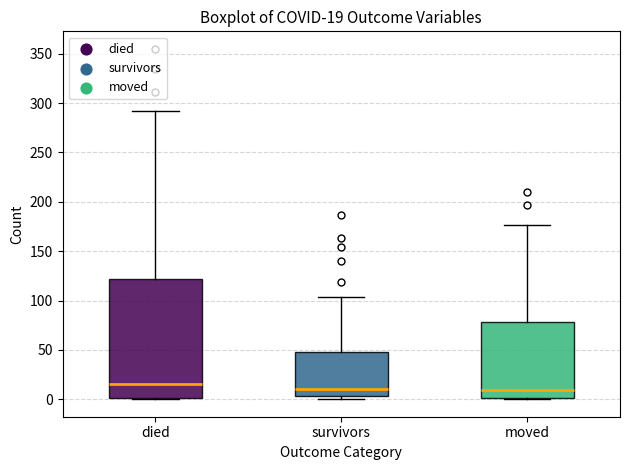

Which box has the highest median line?

died